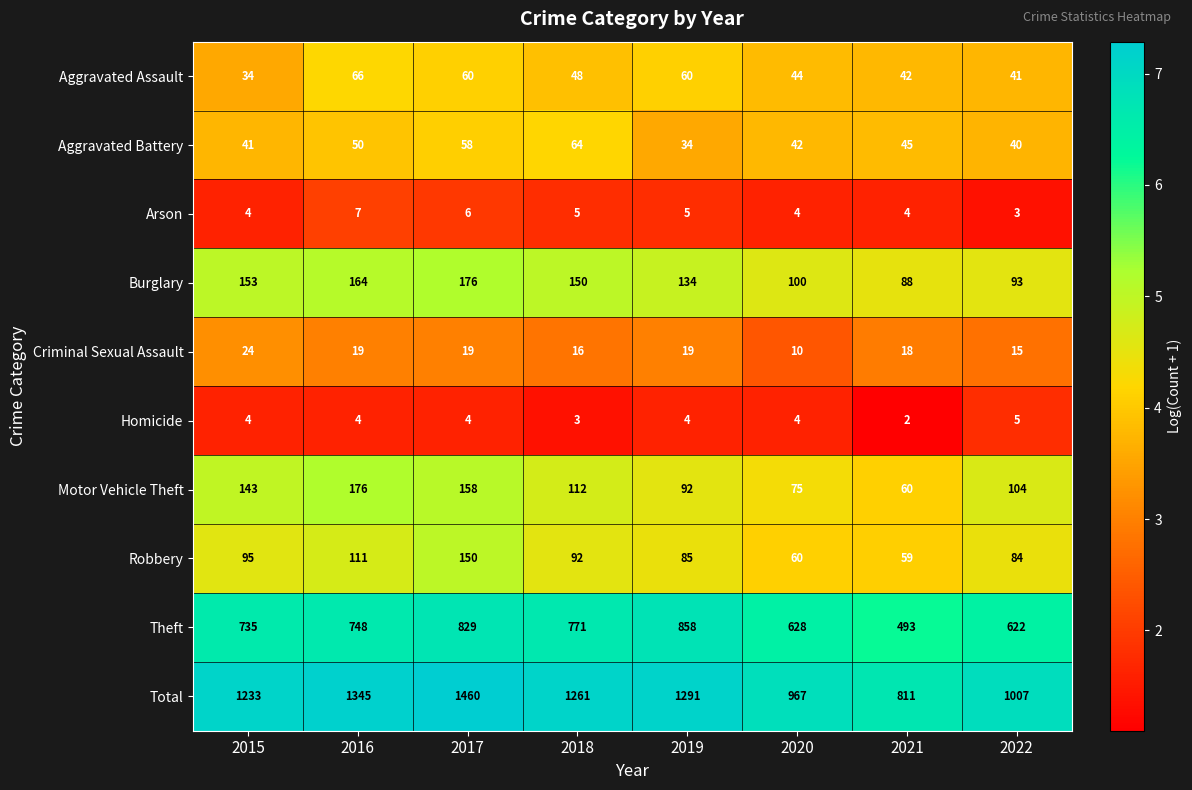

The value of Robbery at 2020 is 60. True or false?

True